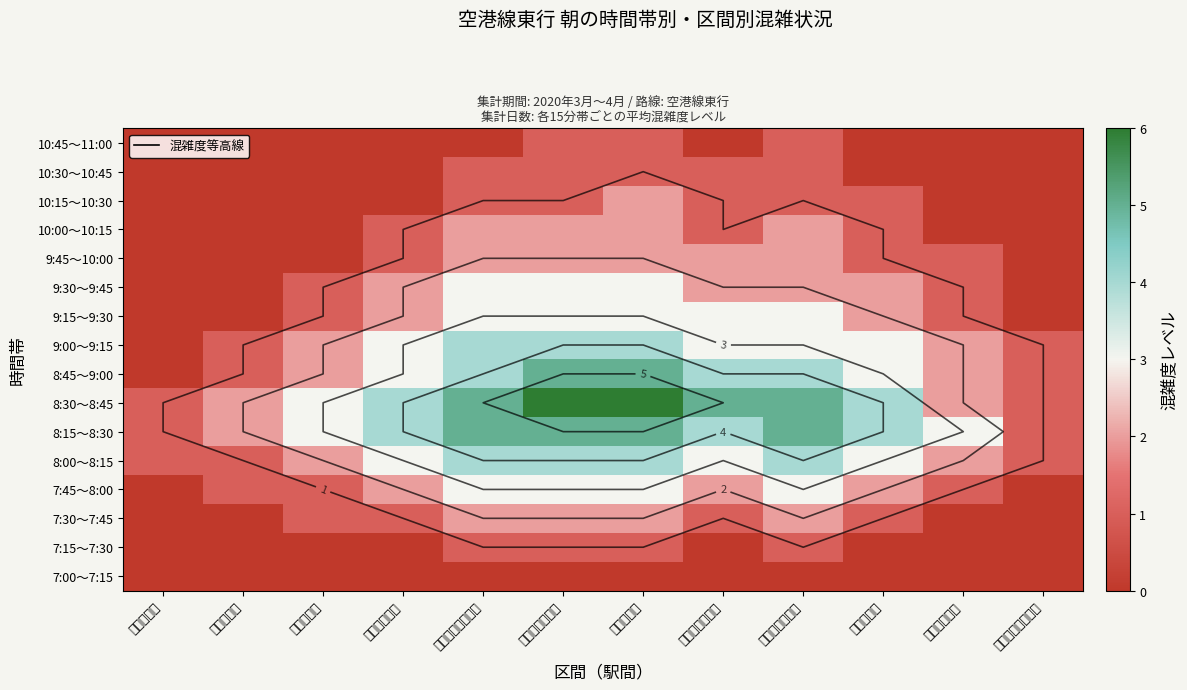

At which category is the sum across all series the highest?

赤坂～天神